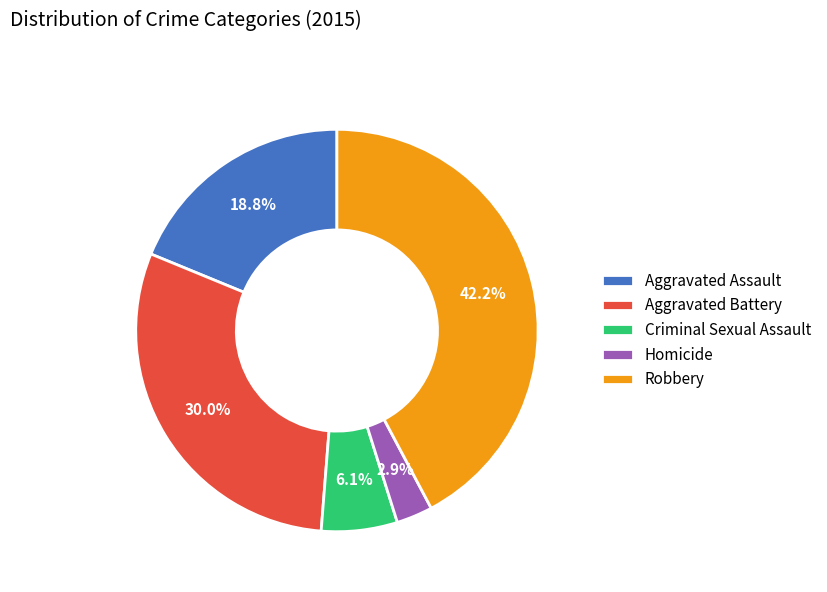

How many slices are in this pie chart?

5